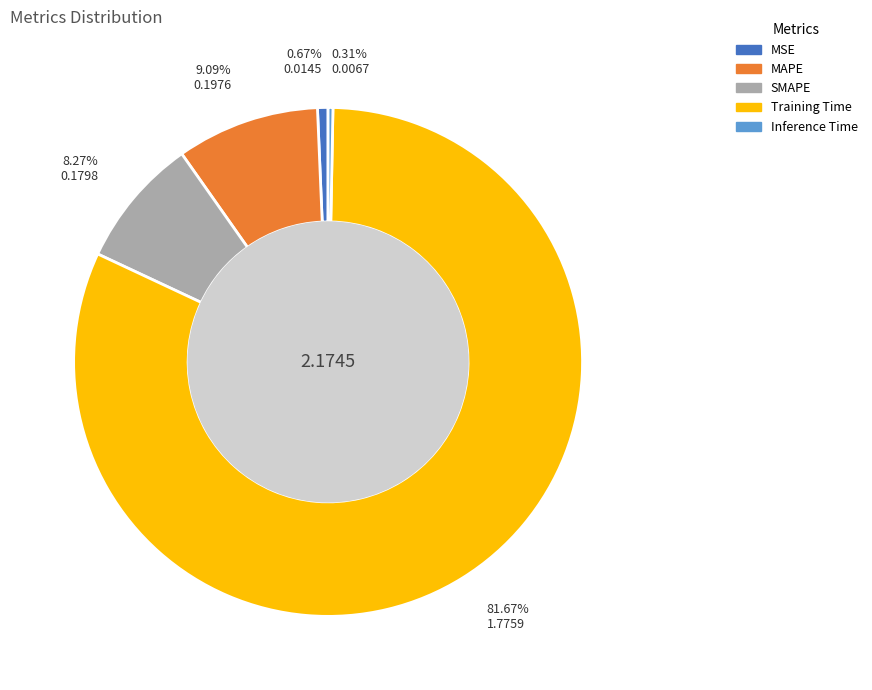

What is the largest slice in the pie chart?

Training Time